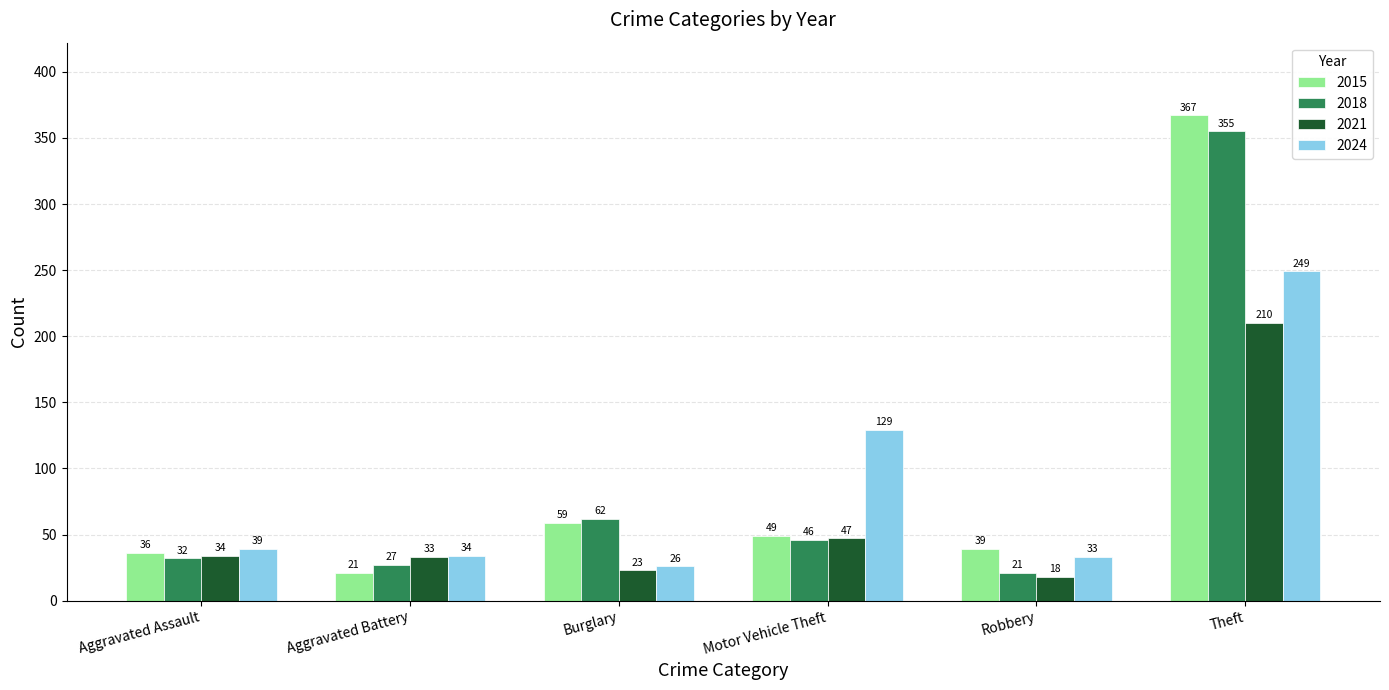

What are all the series names shown in the legend?

2015, 2018, 2021, 2024